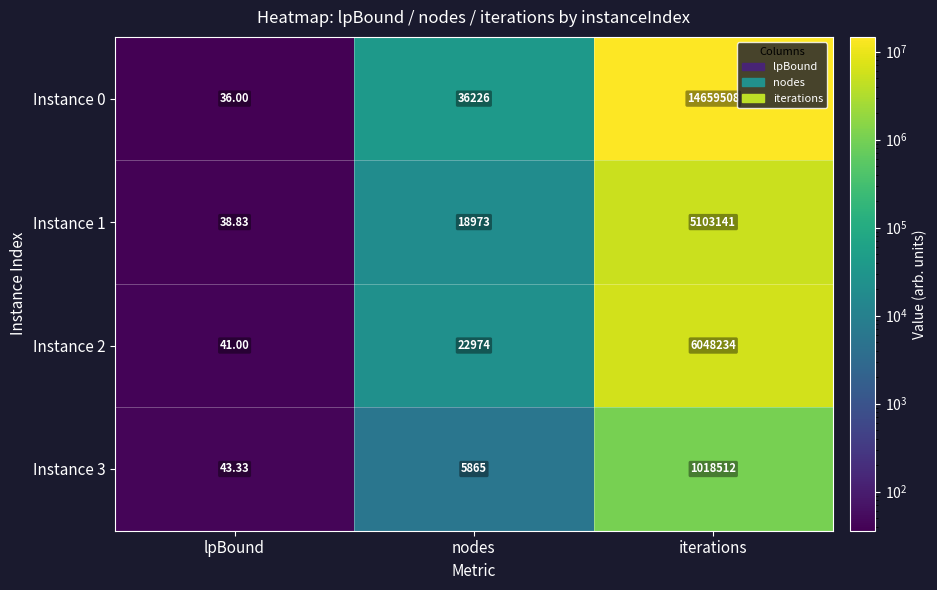

Count the number of data series in this chart.

4